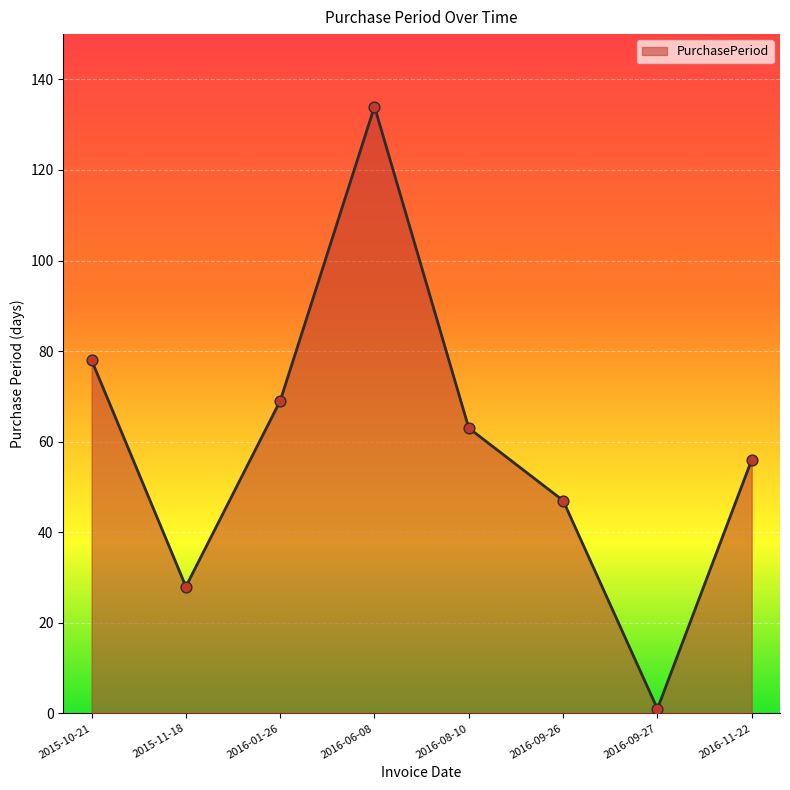

What is the change in value from 2016-08-10 to 2016-09-26?

-16